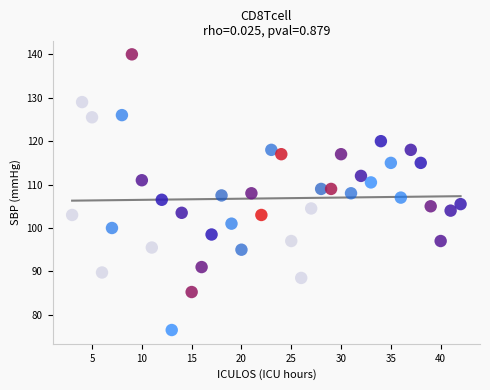

What is the range of Y values (max minus min)?

63.5